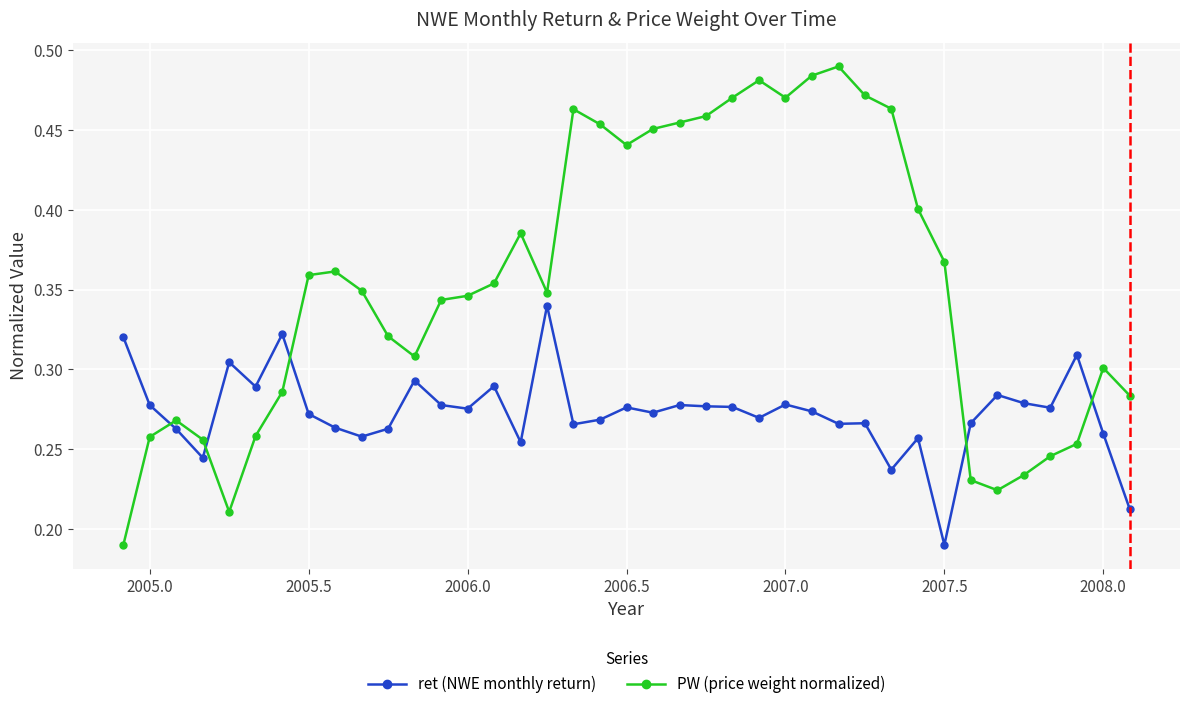

True or false: PW (price weight normalized) and ret (NWE monthly return) intersect in this chart.

True